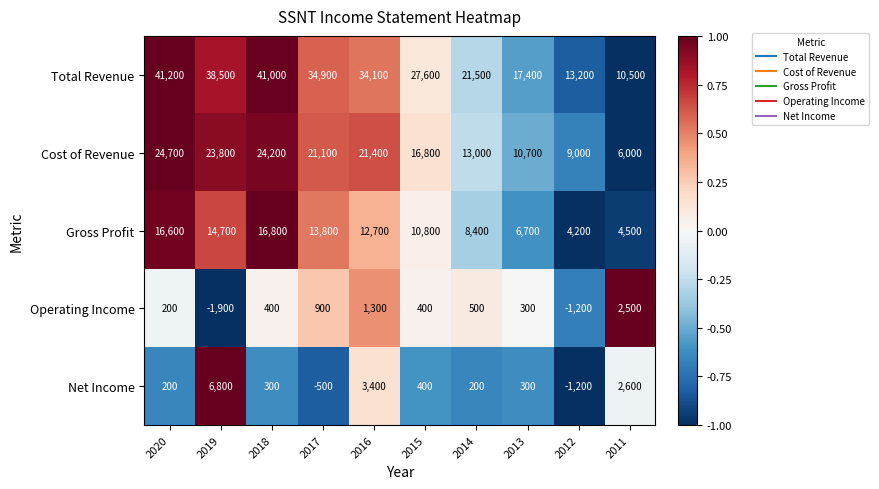

The Total Revenue series shows 60663 at 2019. True or false?

False